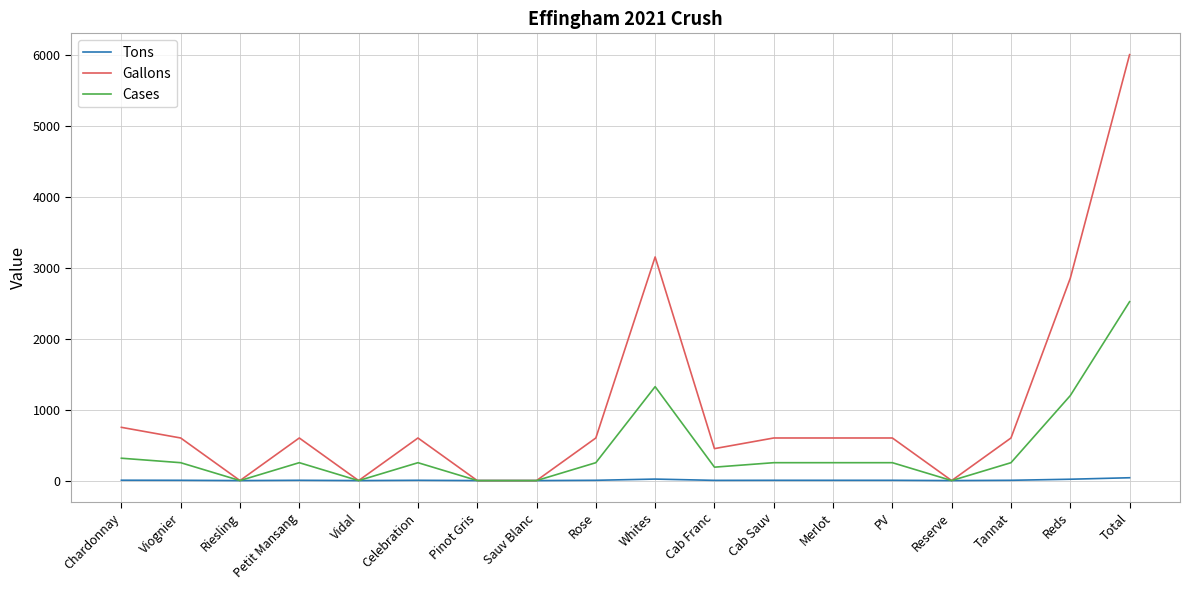

The Cases series shows 0 at Sauv Blanc. True or false?

True